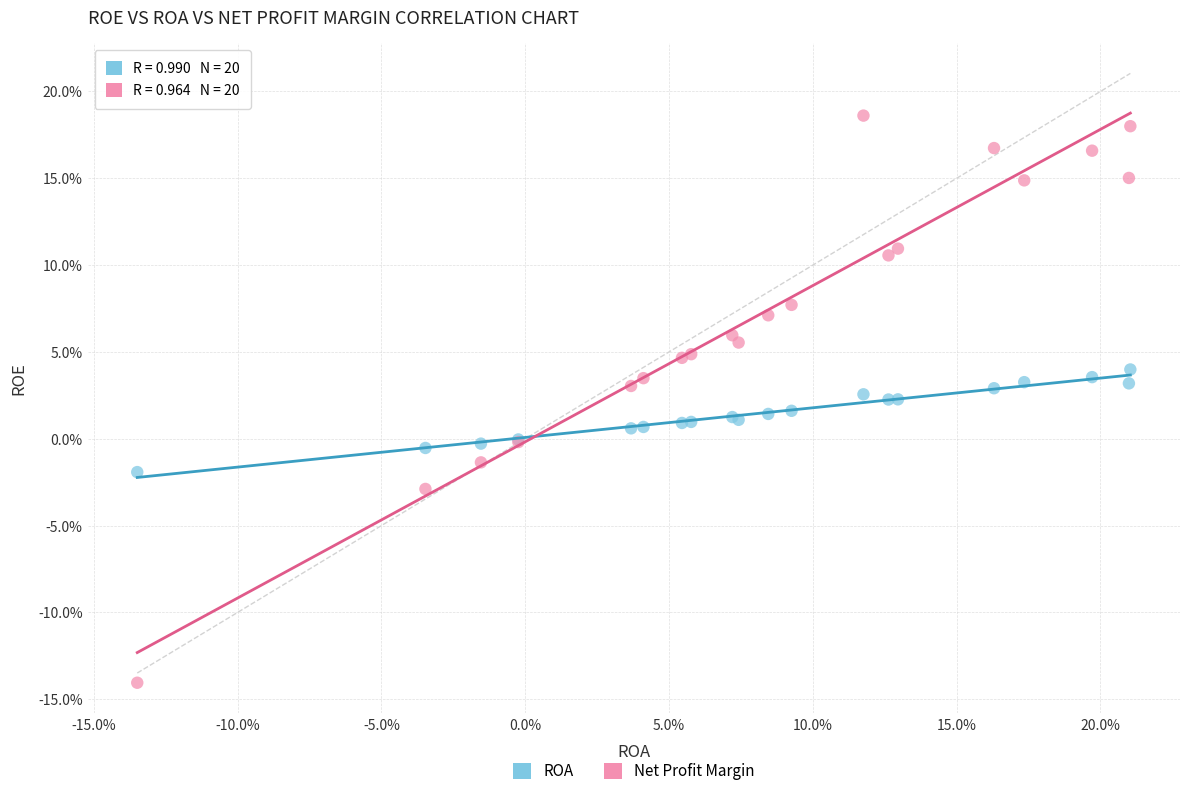

Which series has the widest spread of Y values?

Net Profit Margin